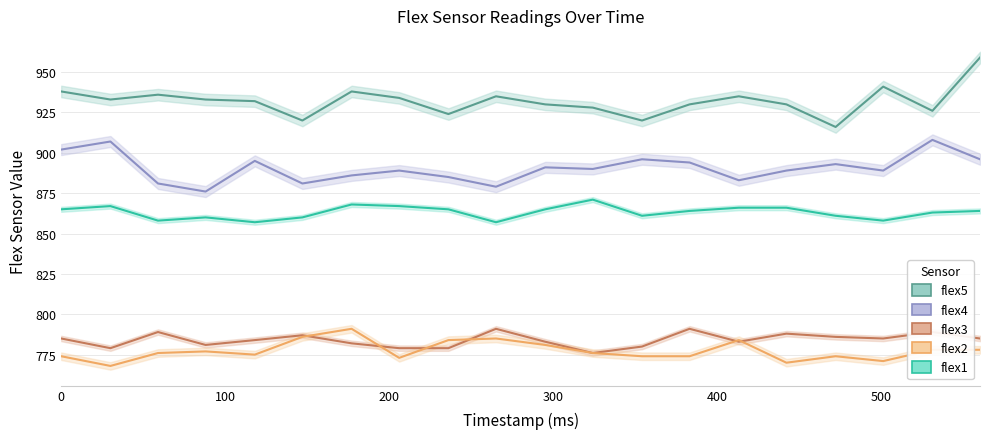

What is the total value across all series at 295?

4250